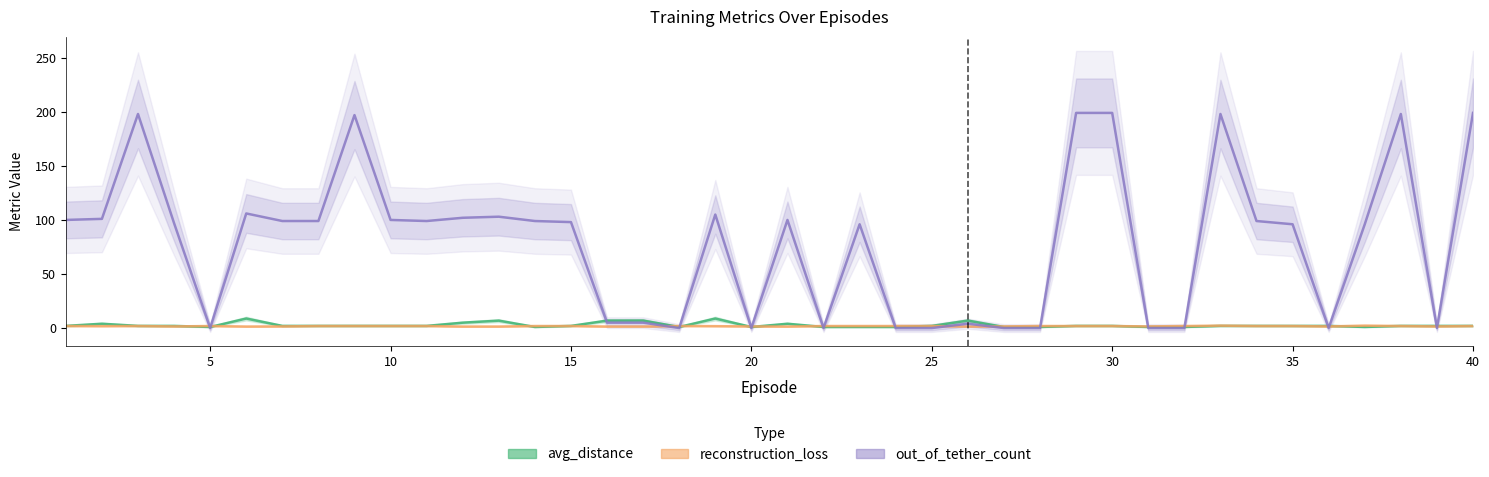

Is it true that avg_distance equals 2.0 at 15?

True